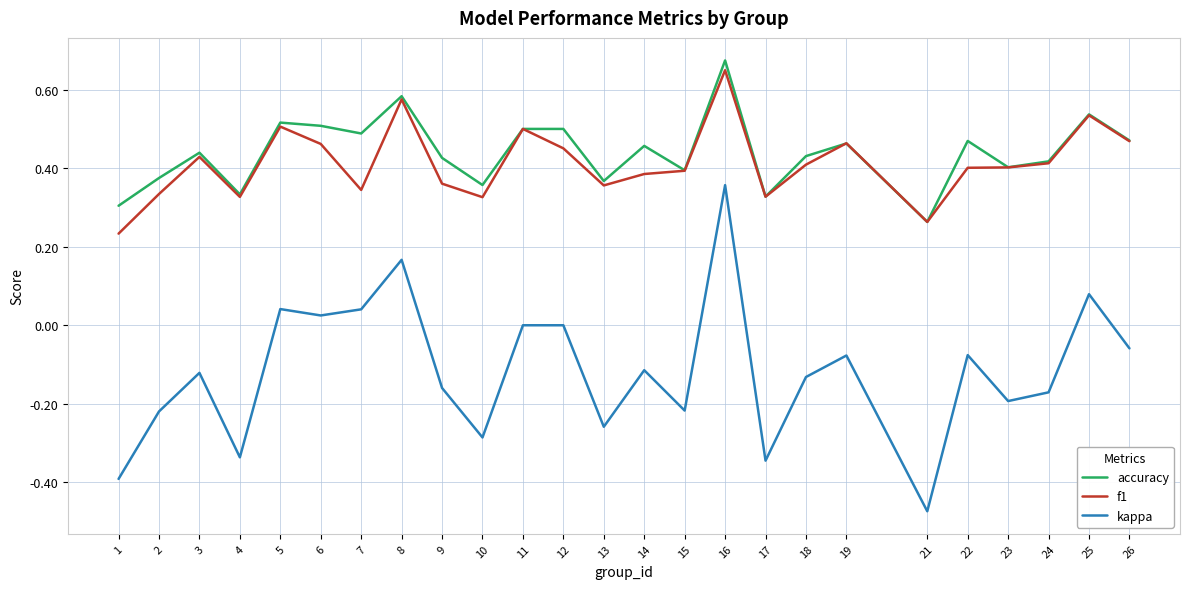

True or false: kappa has a value of -0.1 at 23.

False